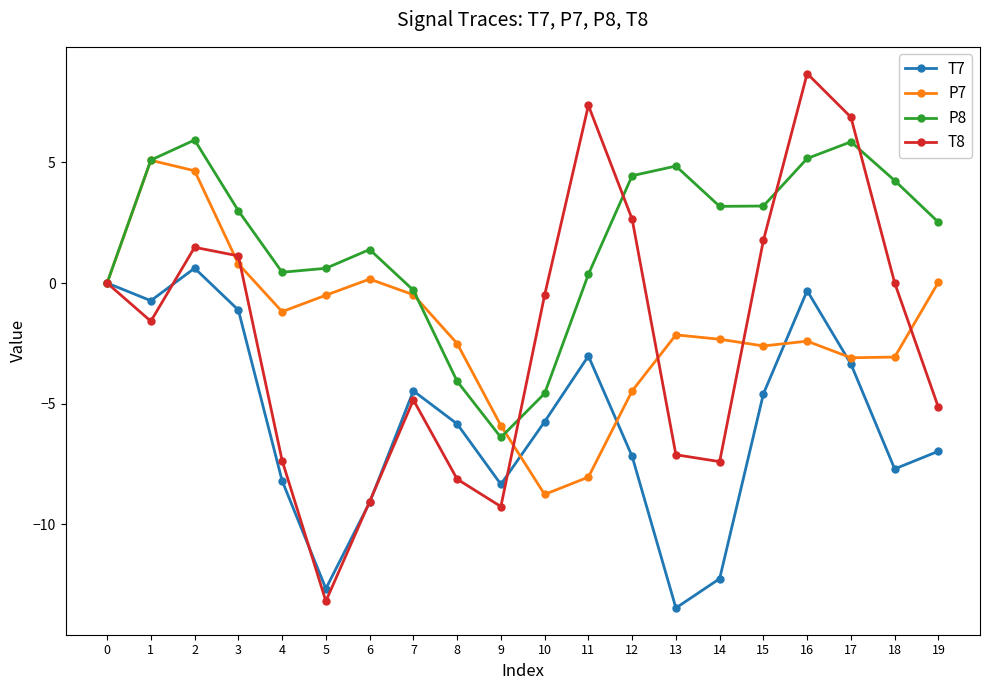

The T7 series shows -5.8 at 8. True or false?

True